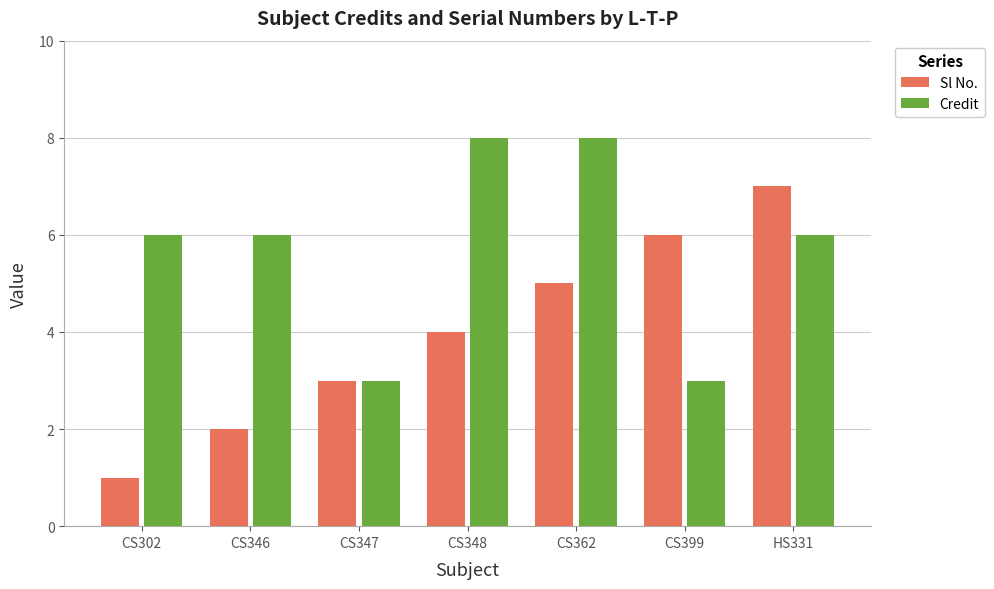

Reading left to right, extract all data points from this chart.

Sl No.: 1	2	3	4	5	6	7
Credit: 6	6	3	8	8	3	6